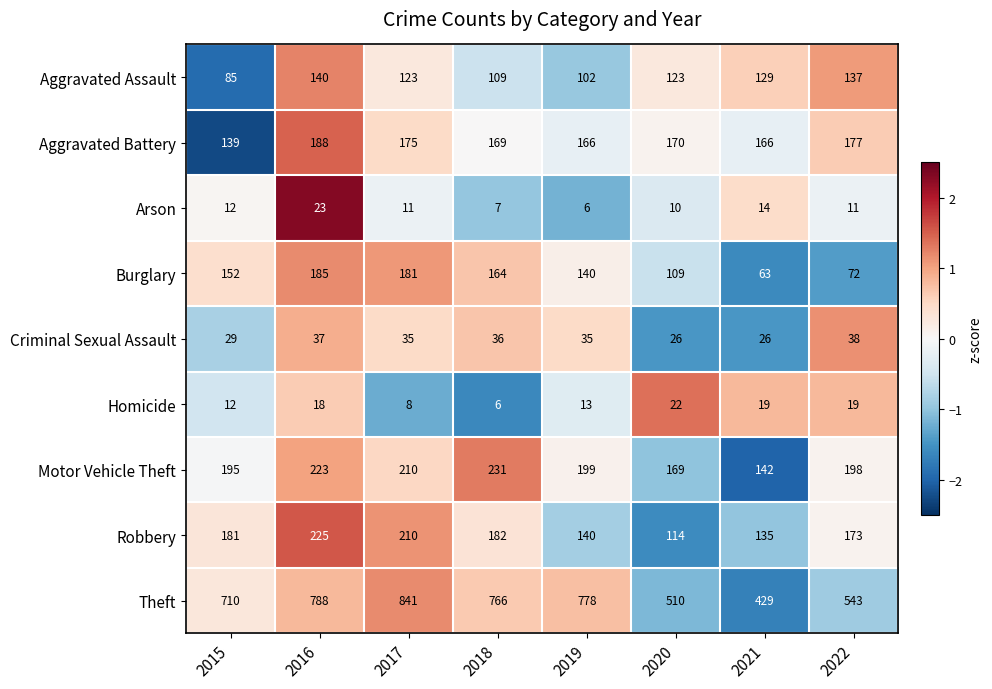

List the series in order of their peak value, highest first.

Theft, Motor Vehicle Theft, Robbery, Aggravated Battery, Burglary, Aggravated Assault, Criminal Sexual Assault, Arson, Homicide